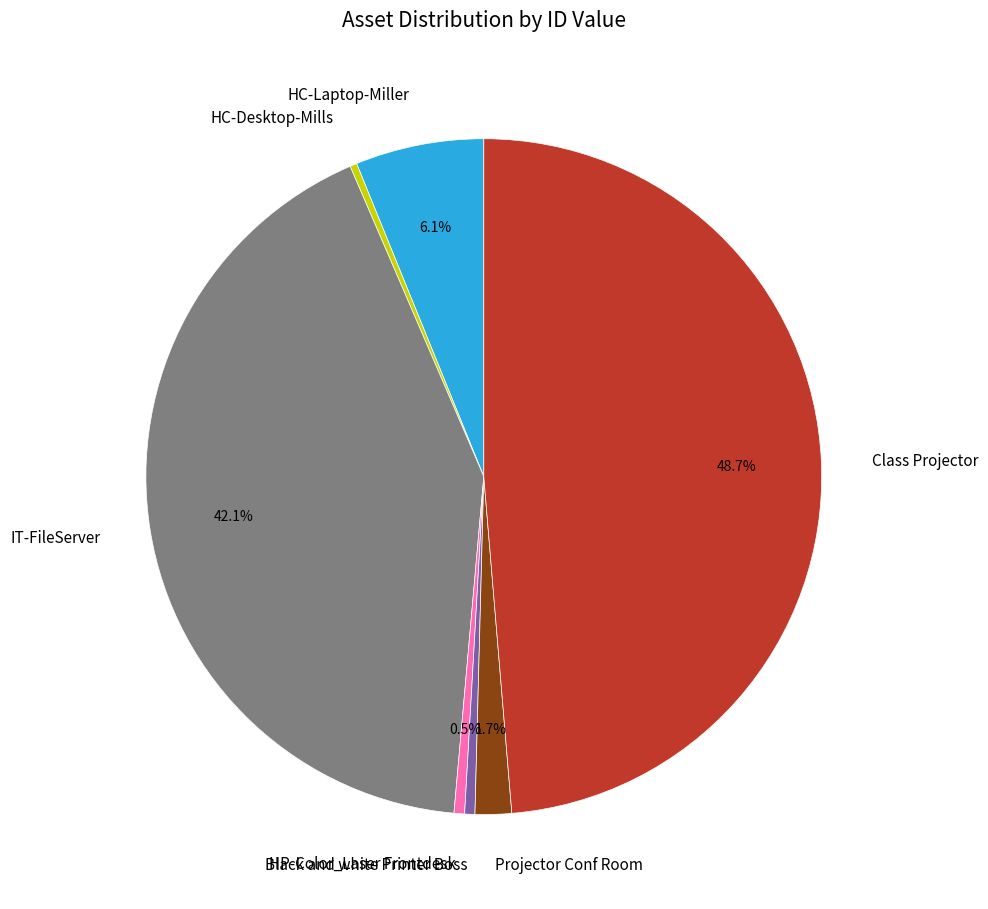

How many slices are in this pie chart?

7